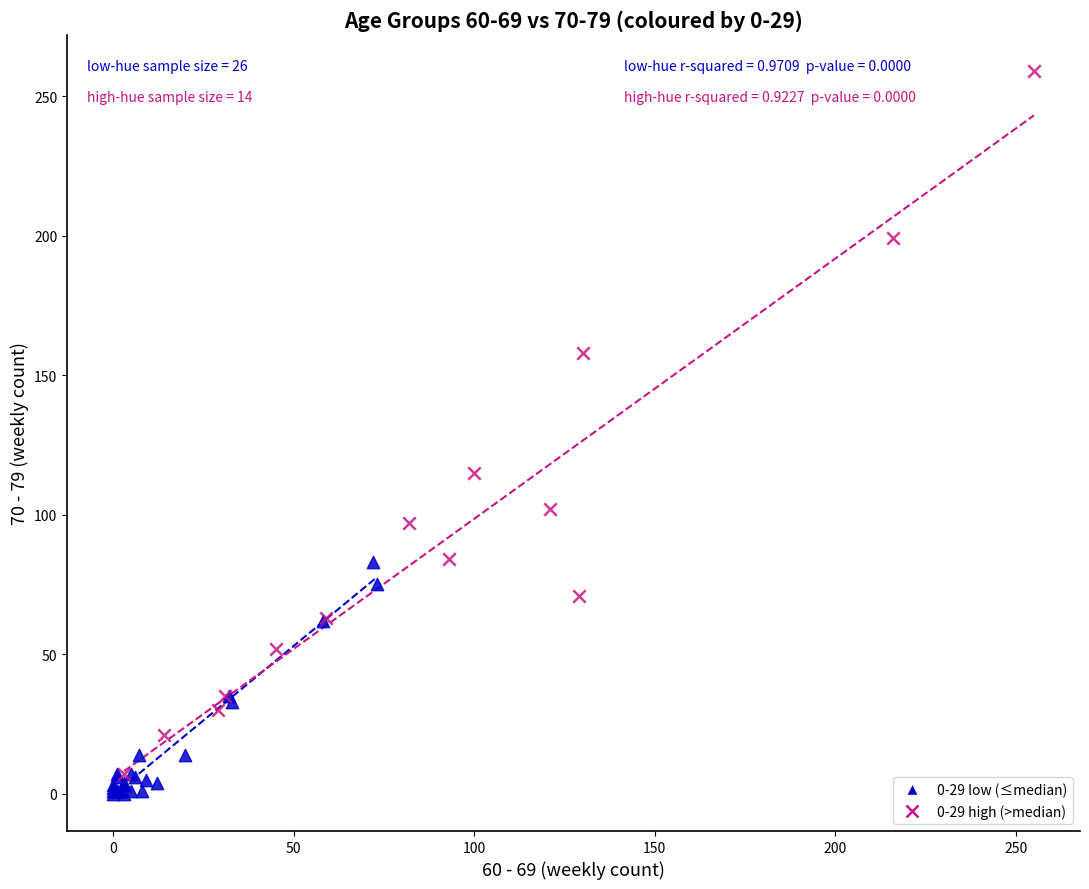

Which series has the largest Y range (max minus min)?

0-29 high (>median)